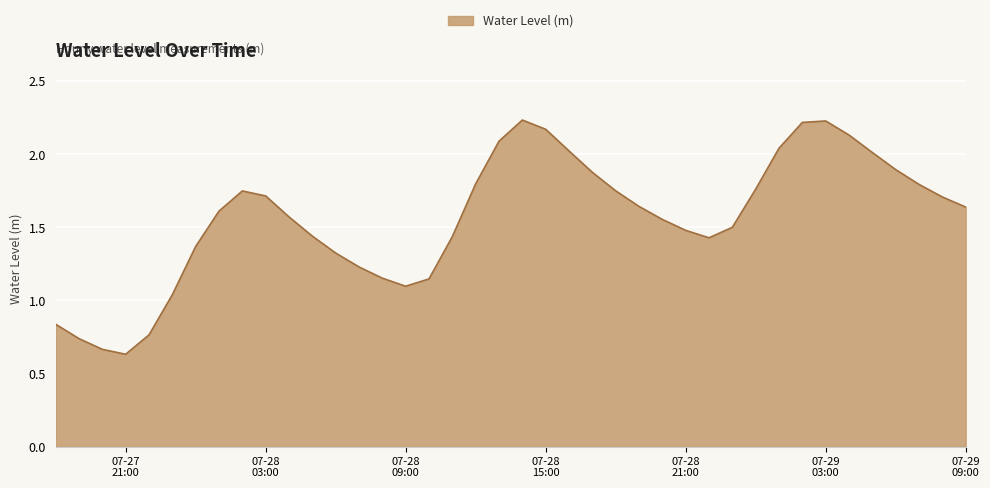

How many lines are shown in the chart?

1